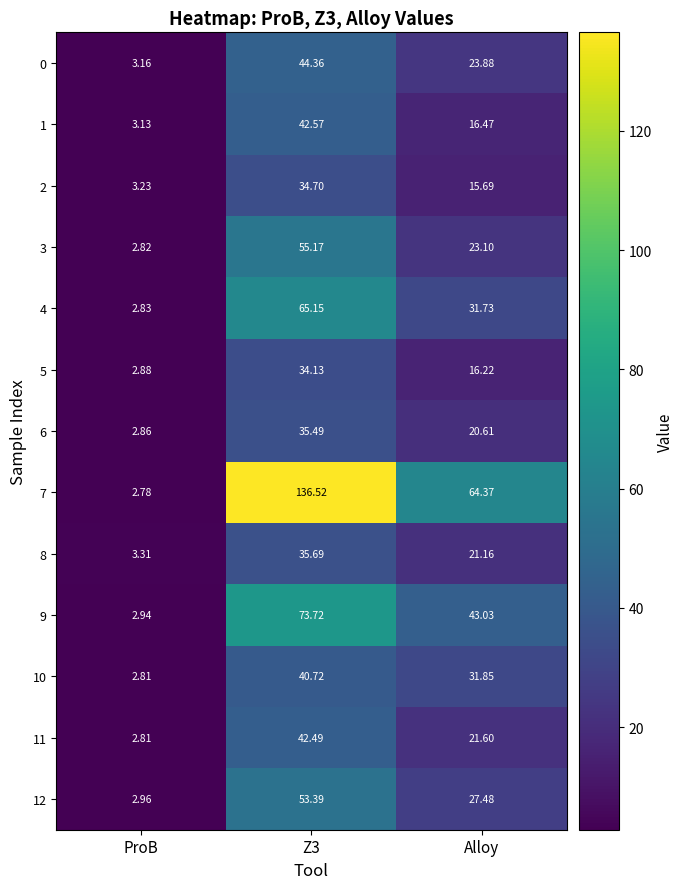

Which label corresponds to the smallest value in the chart?

ProB